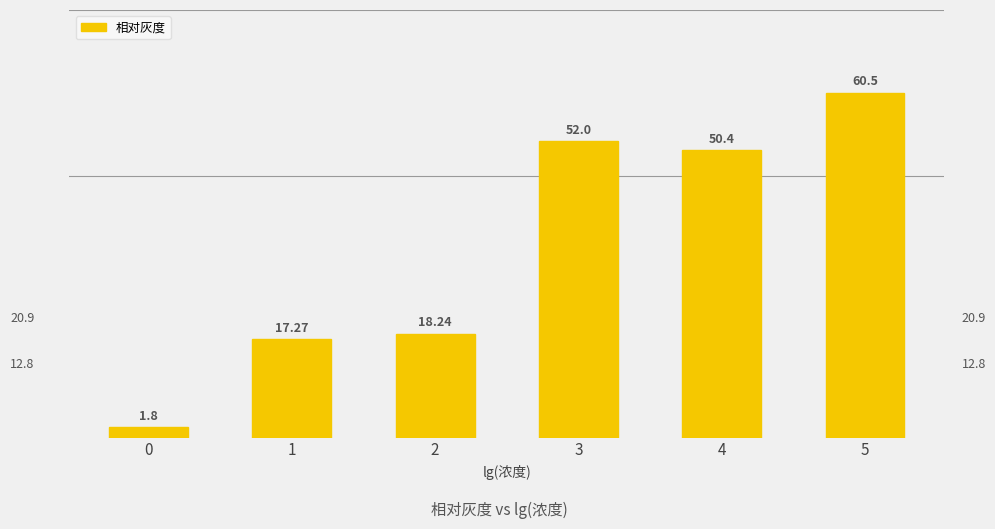

What is the maximum value shown in the chart?

60.5